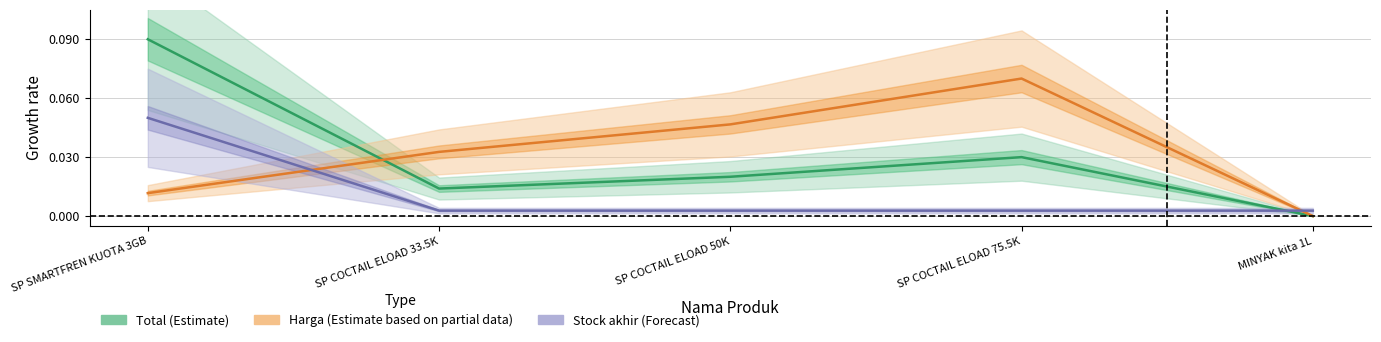

Reading right to left, list all the values displayed in this chart.

Total (Estimate): 0.0	0.0	0.0	0.0	0.1
Harga (Estimate partial): 0.0	0.1	0.0	0.0	0.0
Stock akhir (Forecast): 0.0	0.0	0.0	0.0	0.1